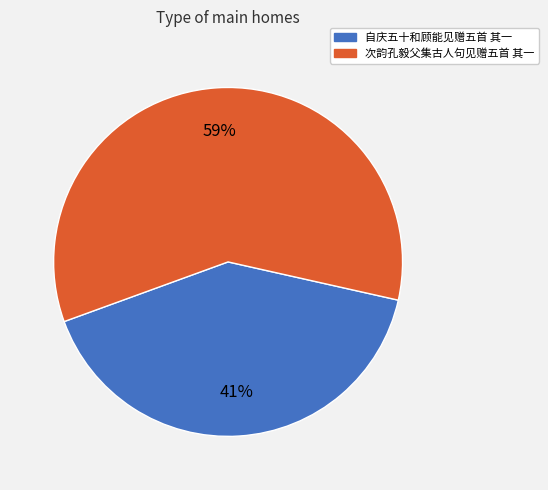

Do 次韵孔毅父集古人句见赠五首 其一 and 自庆五十和顾能见赠五首 其一 together represent more than half of the pie?

Yes